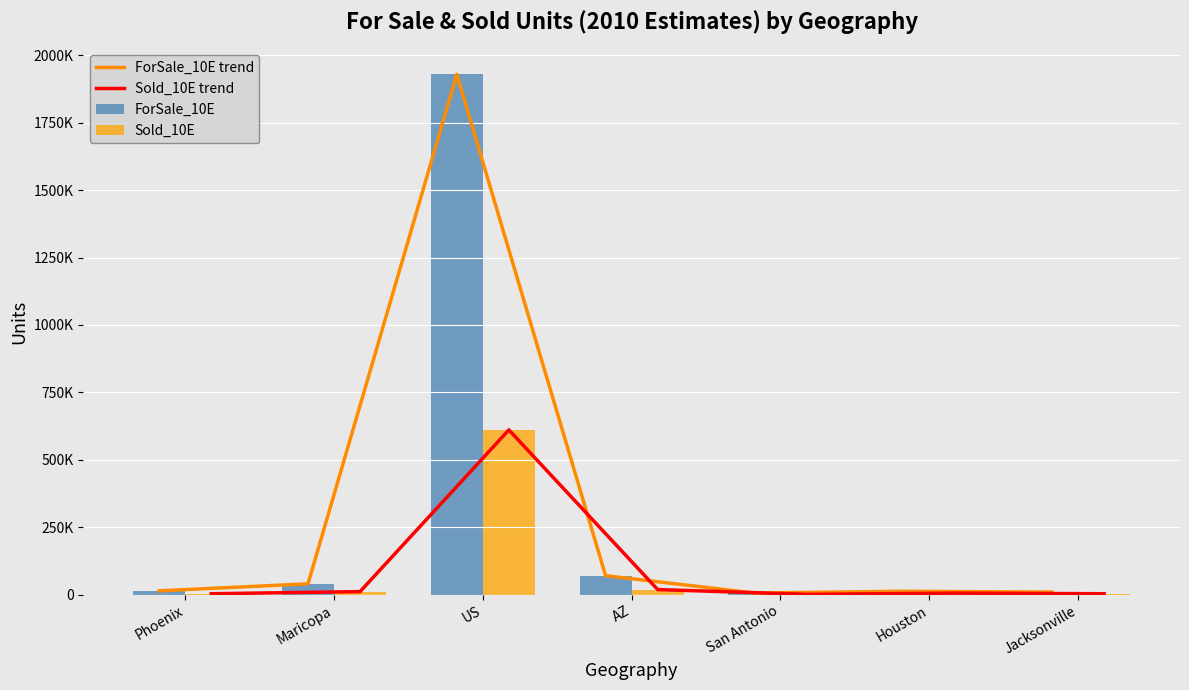

What are all the series names shown in the legend?

ForSale_10E trend, Sold_10E trend, ForSale_10E, Sold_10E